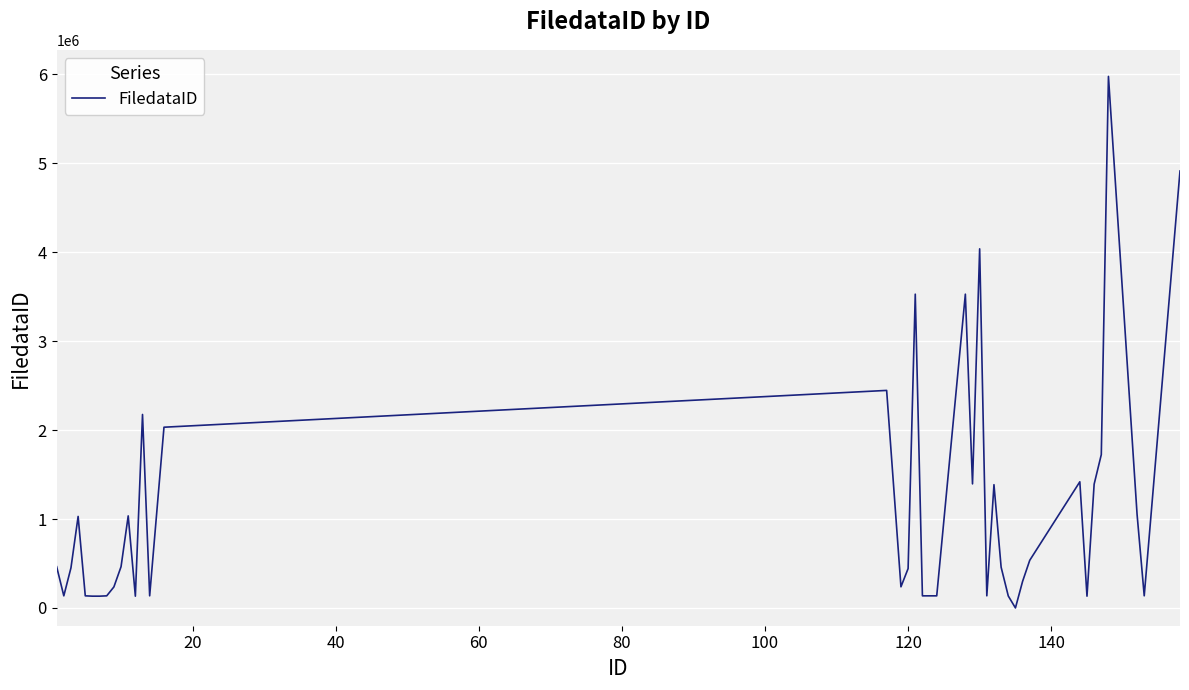

What is the difference between the maximum and minimum values?

5976939